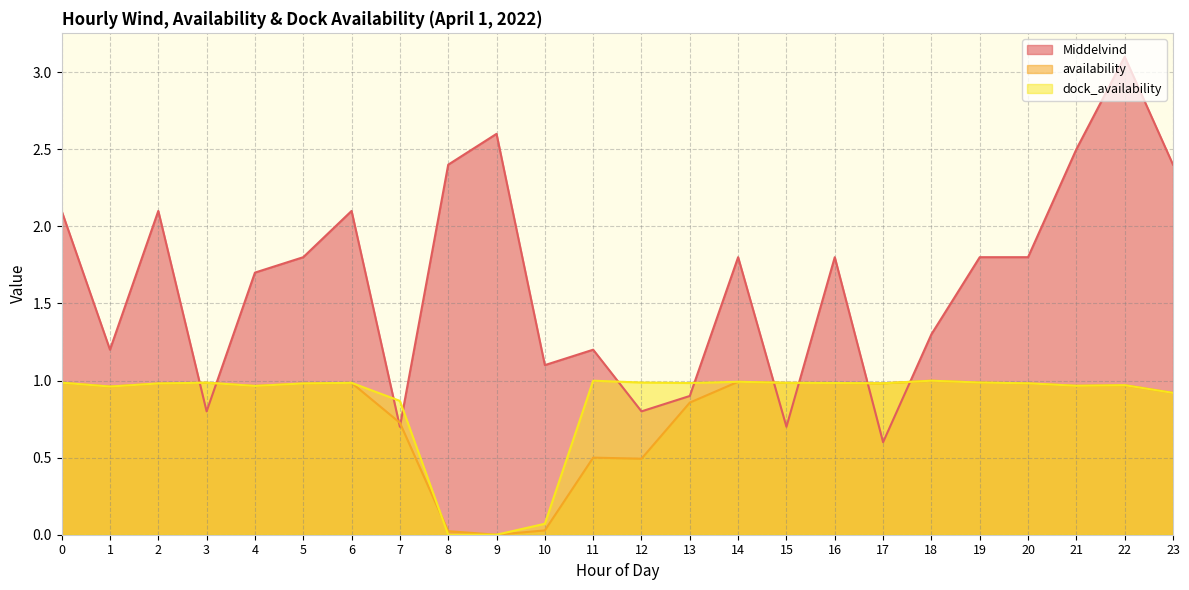

At which category does the chart reach its minimum across all series?

9